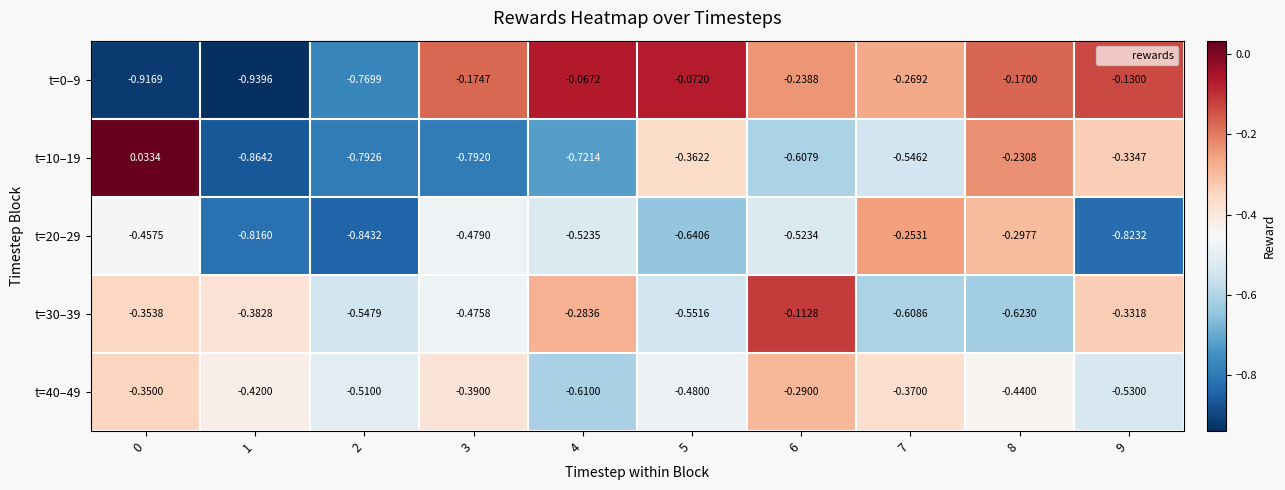

Is the value of t=10–19 at 0 greater than the value of t=20–29 at 2?

Yes